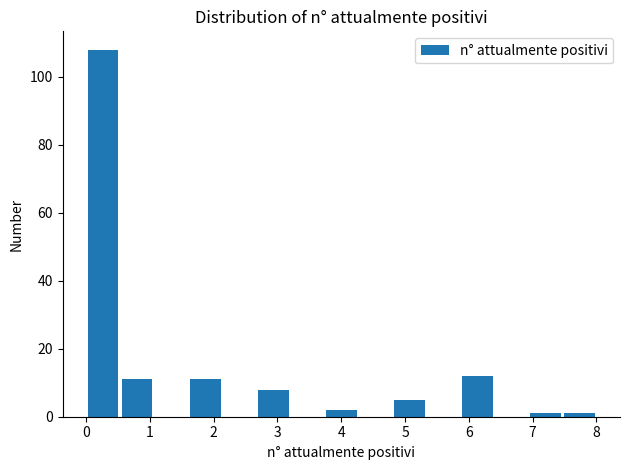

Reading left to right, list every bar in this chart as the range it spans on the x-axis followed by its height. Neither the bar edges nor the heights are printed on the chart, so give them approximately, as read against the axes.

0.0 to 0.5: 108
0.5 to 1.1: 12
1.1 to 1.6: 0
1.6 to 2.1: 12
2.1 to 2.7: 0
2.7 to 3.2: 8
3.2 to 3.7: 0
3.7 to 4.3: 2
4.3 to 4.8: 0
4.8 to 5.3: 6
5.3 to 5.9: 0
5.9 to 6.4: 12
6.4 to 6.9: 0
6.9 to 7.5: under 2
7.5 to 8.0: under 2